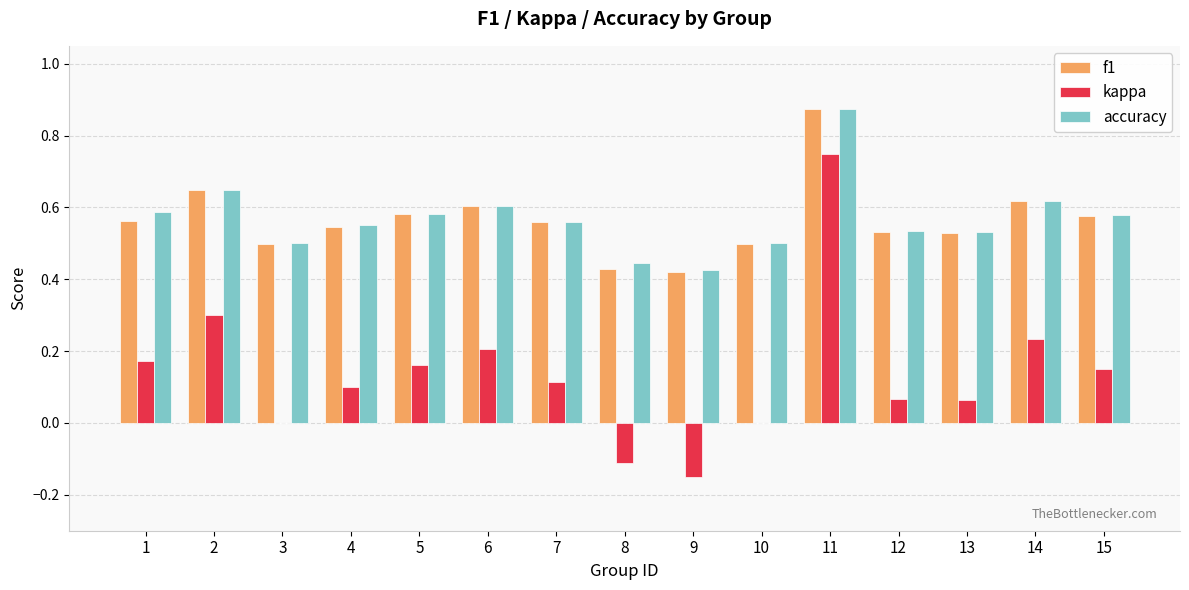

True or false: kappa has a value of 0.1 at 4.

True